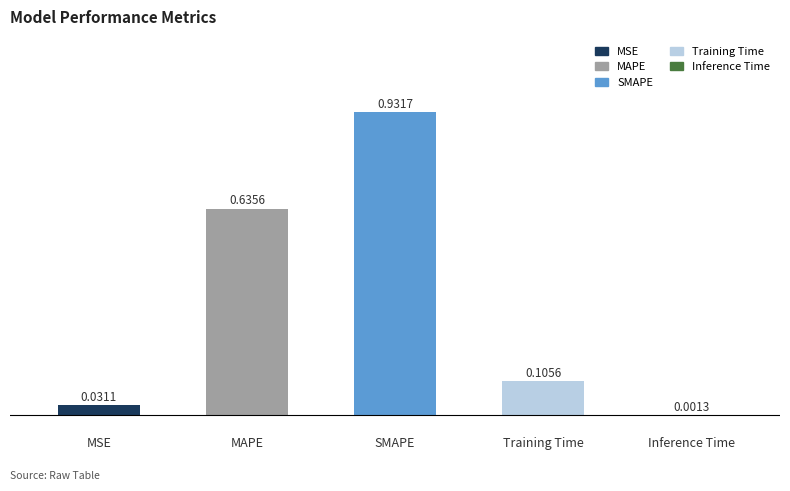

Are the bars horizontal?

No